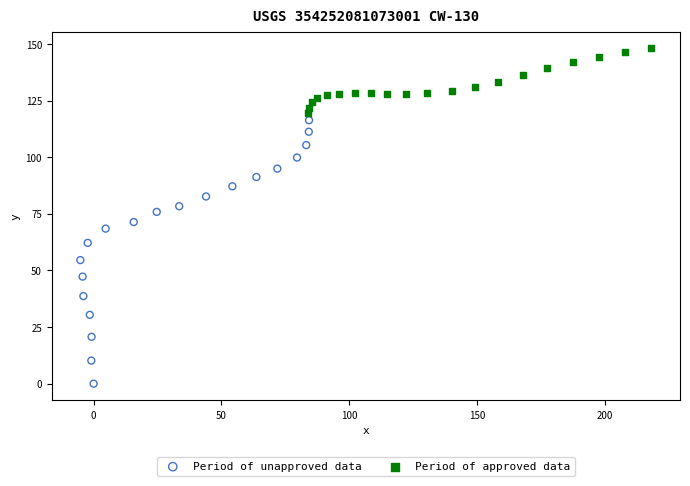

What are all the series names shown in the legend?

Period of unapproved data, Period of approved data